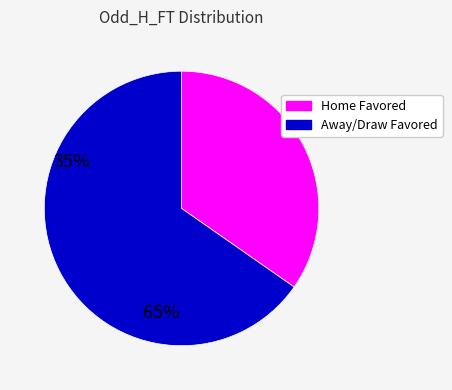

Does any single category account for the majority?

Yes